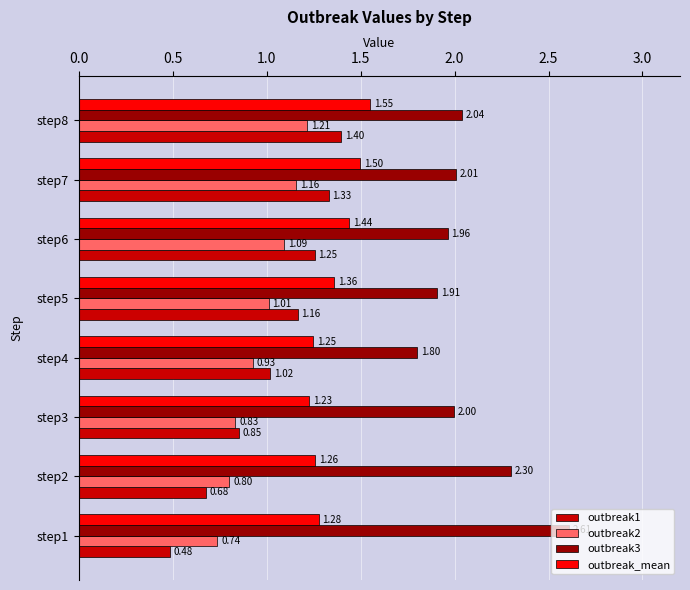

What is the difference between the maximum and minimum values in the outbreak3 series?

0.8